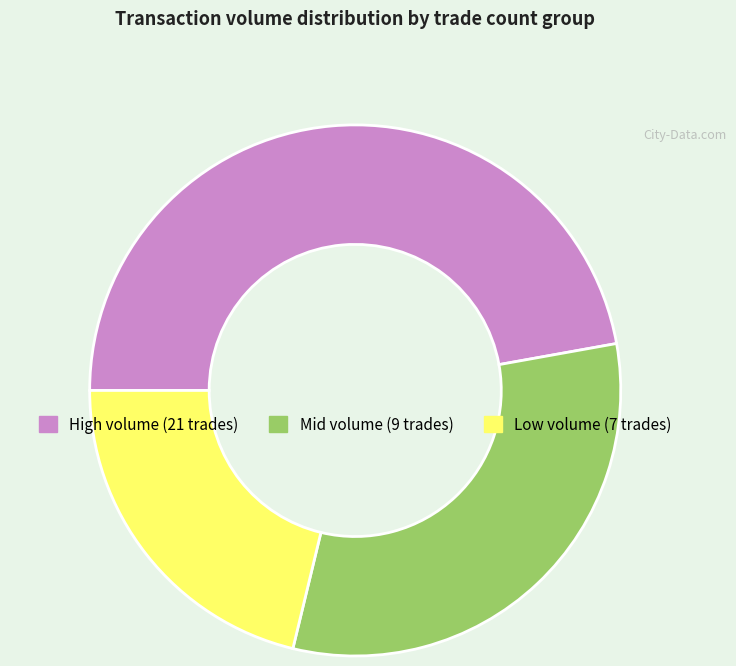

Does any single category account for the majority?

No